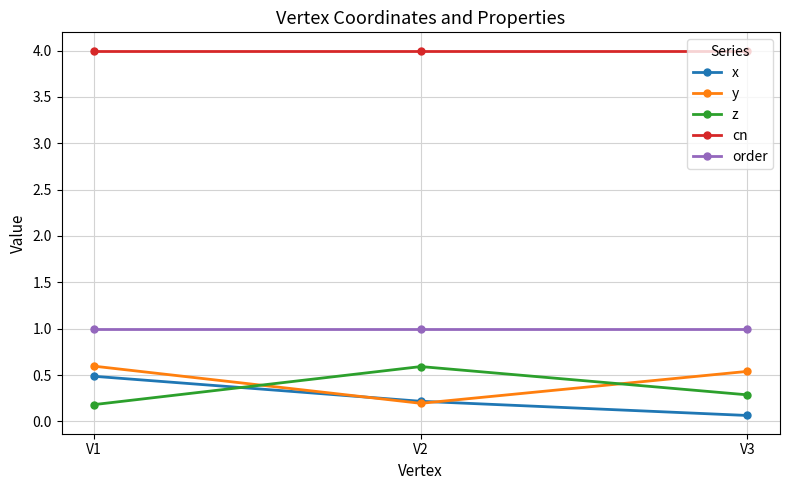

Is the value of cn at V3 greater than the value of z at V3?

Yes